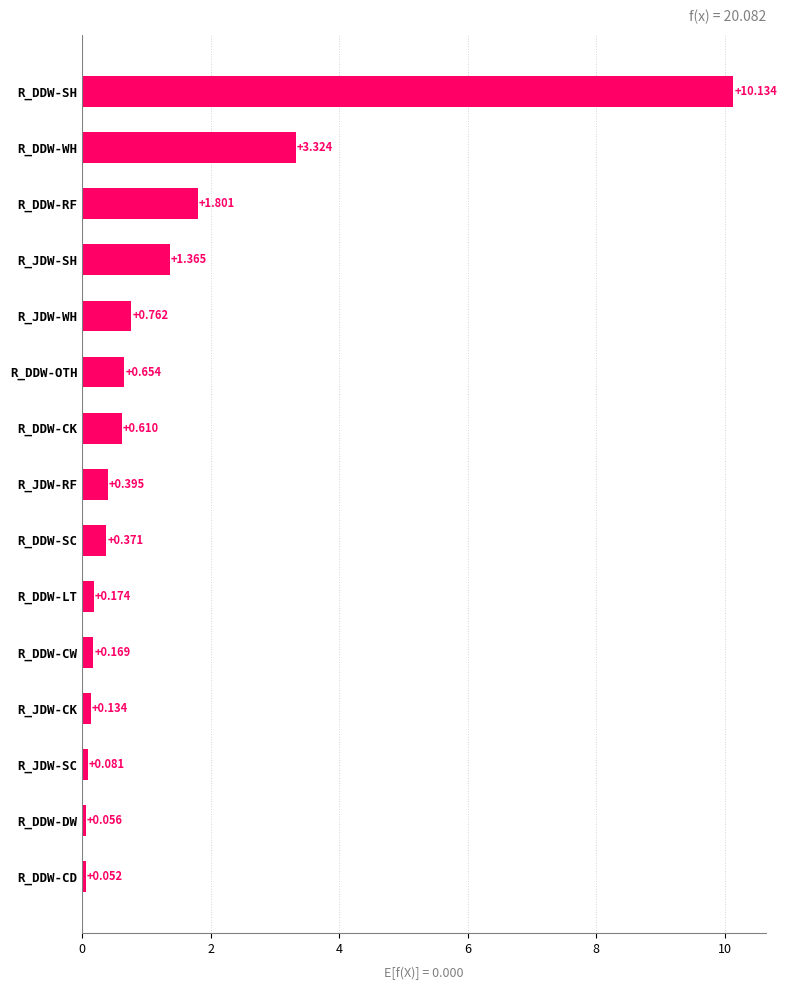

What is the label of the 10th bar from the bottom?

R_DDW-OTH